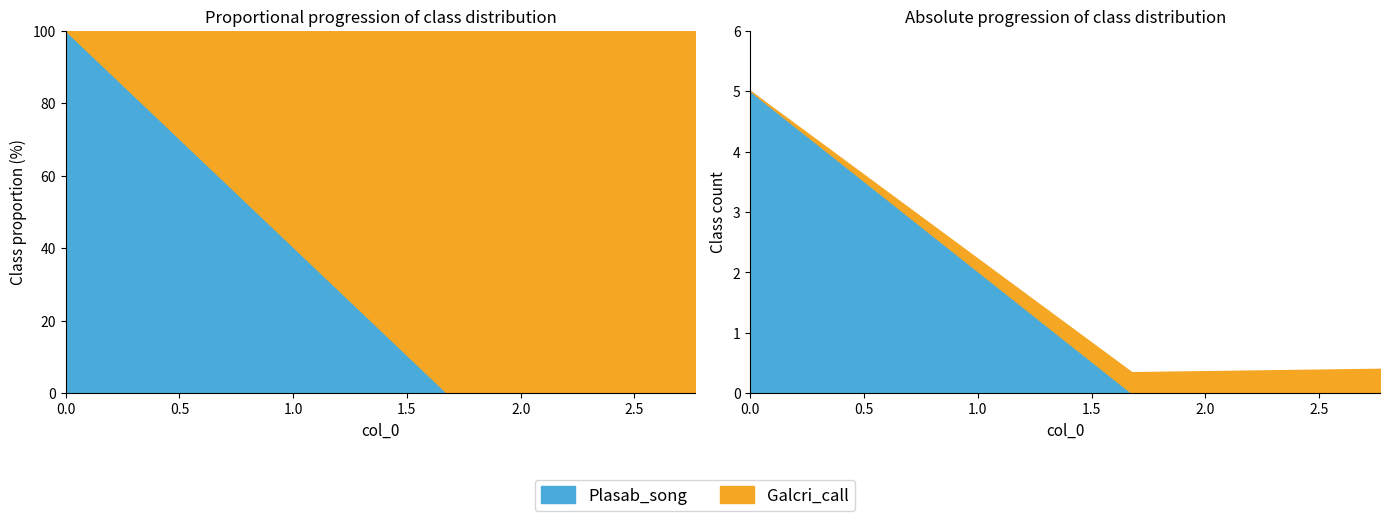

The Galcri_call series shows 0.3 at 1.676190476. True or false?

True